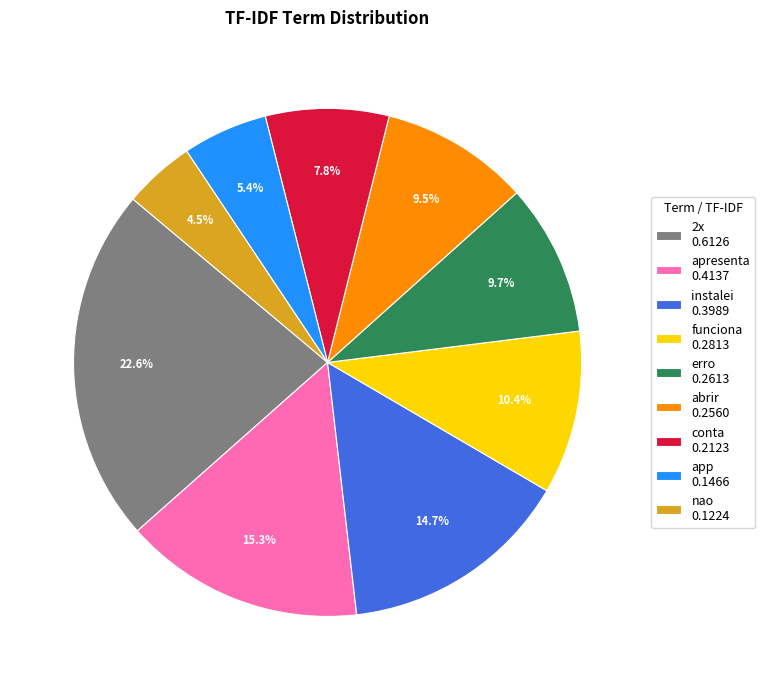

What is the smallest slice in the pie chart?

nao